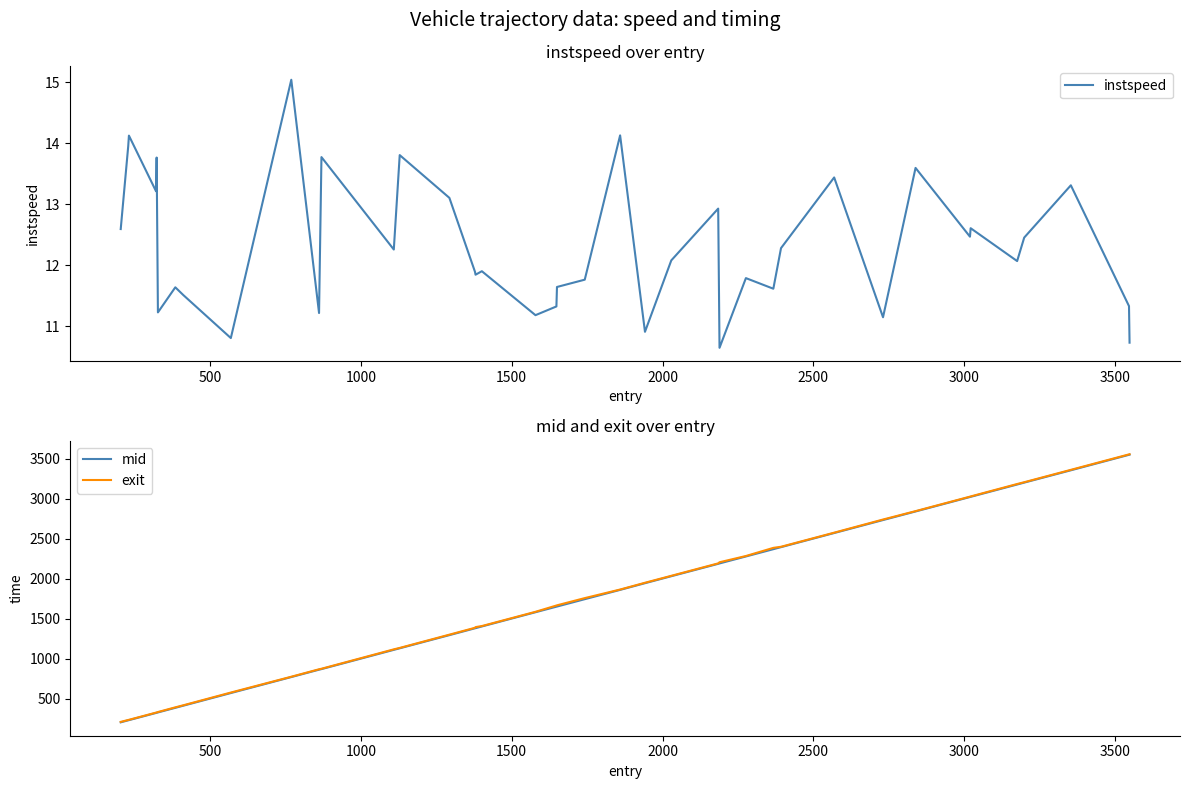

What is the lowest value of the mid series?

208.4